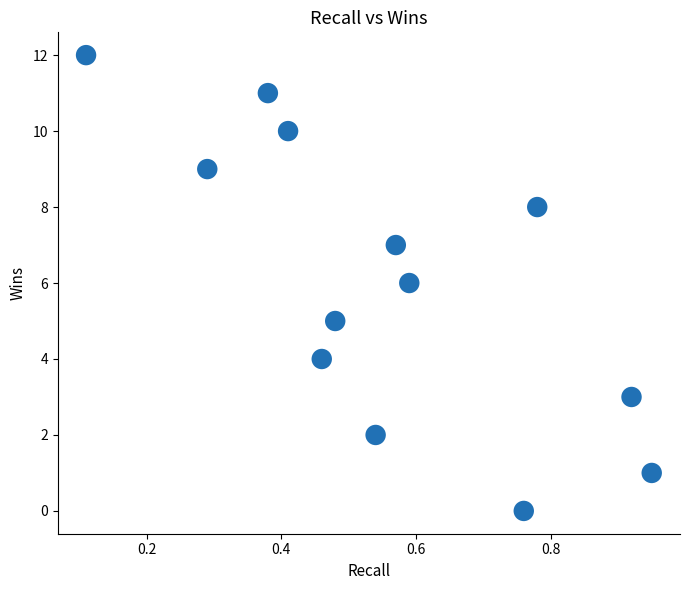

What is the range of Y values (max minus min)?

12